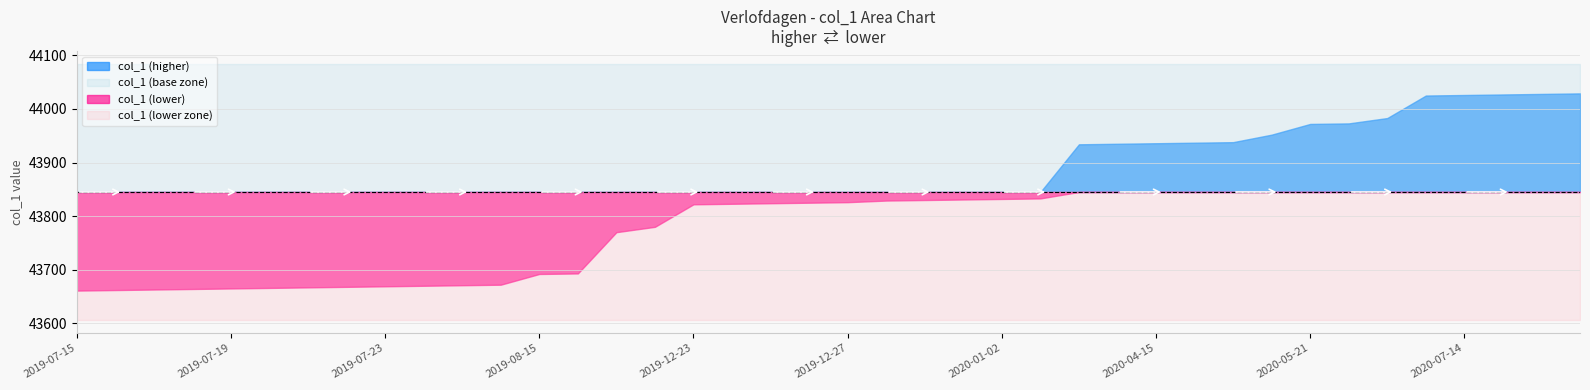

Where is the data nearest to the value 43845?

2020-01-03